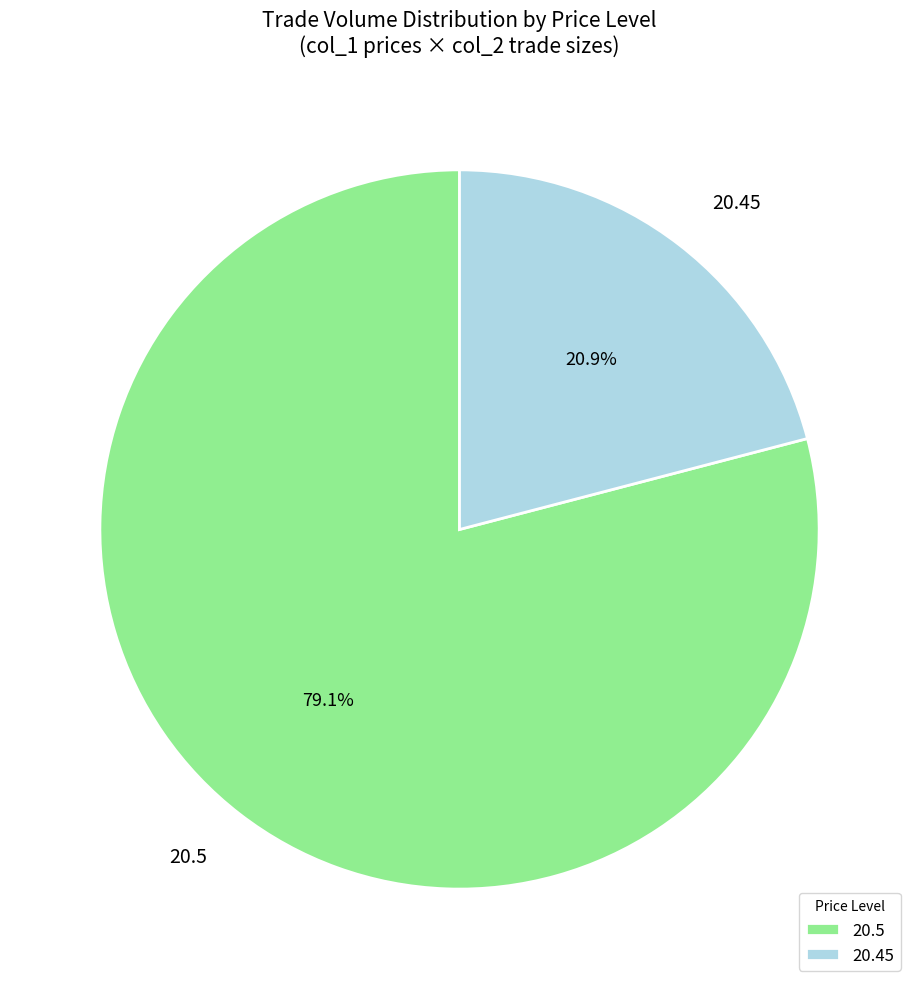

Between 20.45 and 20.5, which is larger?

20.5